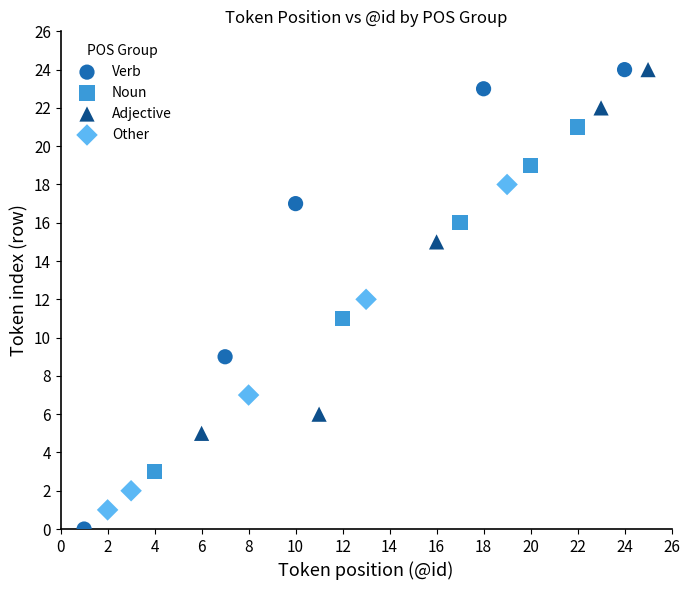

What are all the series names shown in the legend?

Verb, Noun, Adjective, Other